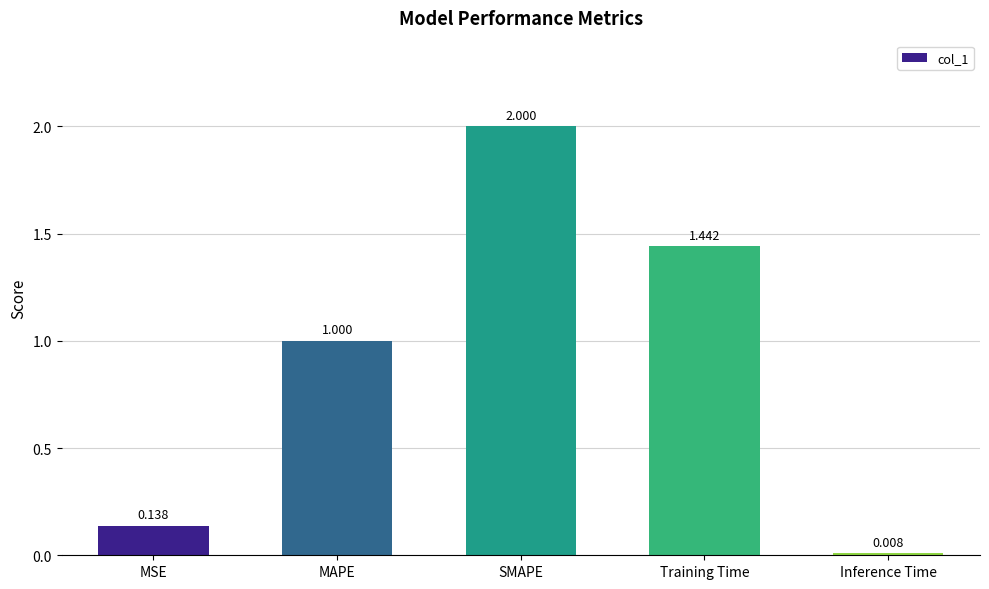

What is the change in value from MSE to Training Time?

+1.3